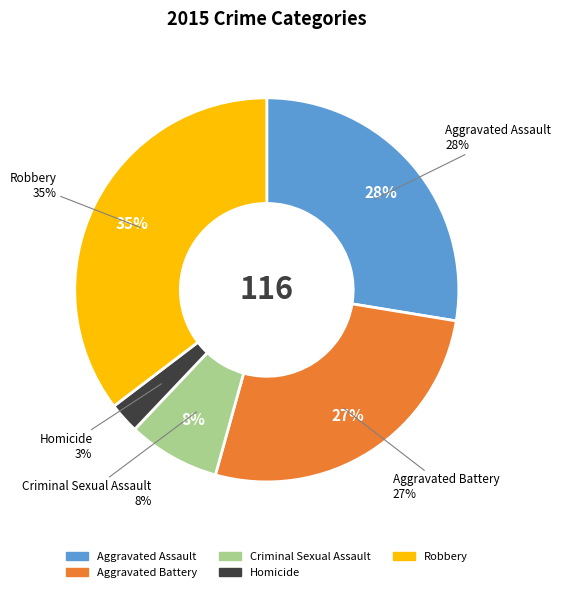

What percentage is the Homicide slice, to the nearest percent?

3%